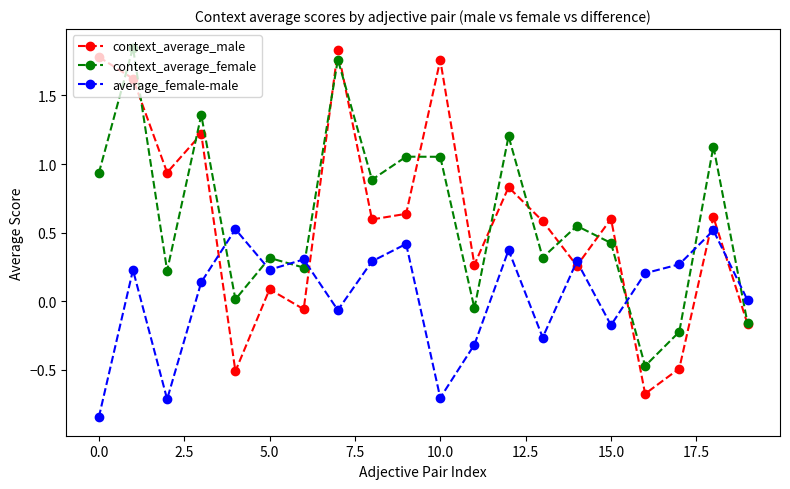

How many values in context_average_male are above zero?

15